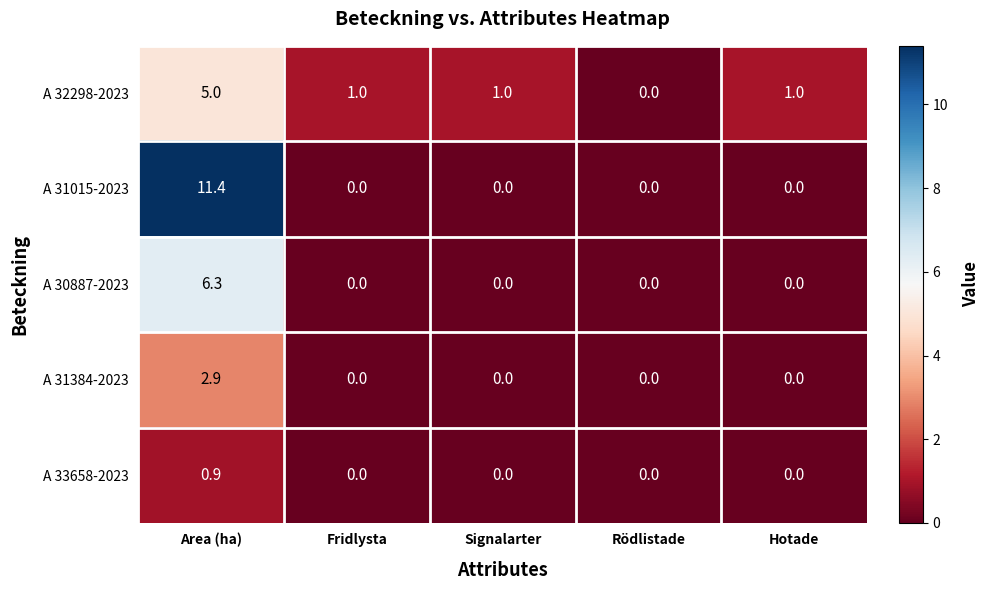

The A 31015-2023 series shows 3.6 at Fridlysta. True or false?

False